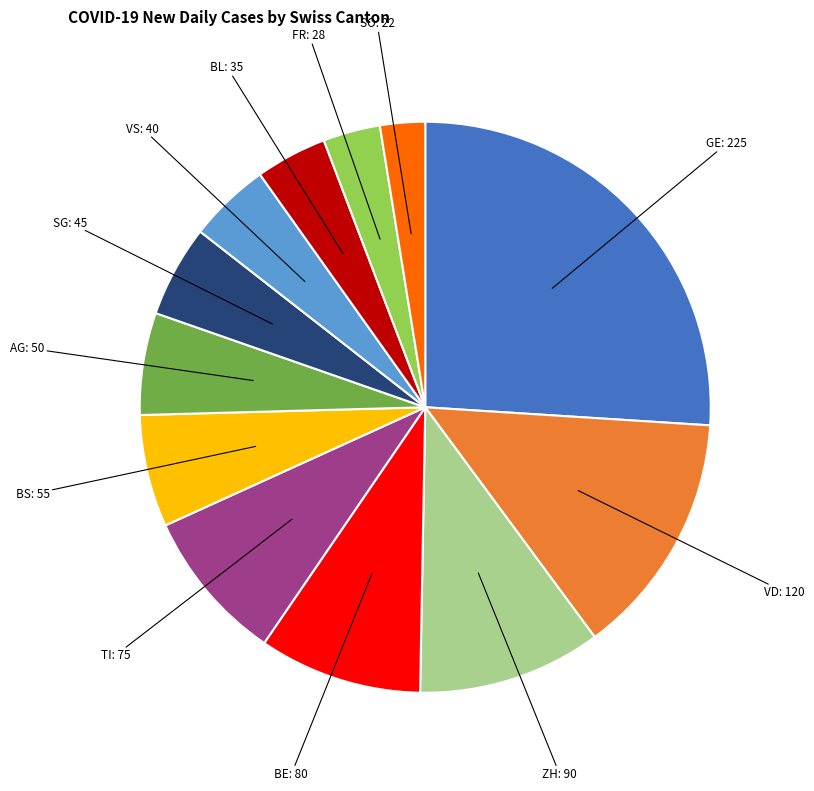

Does any single category account for the majority?

No